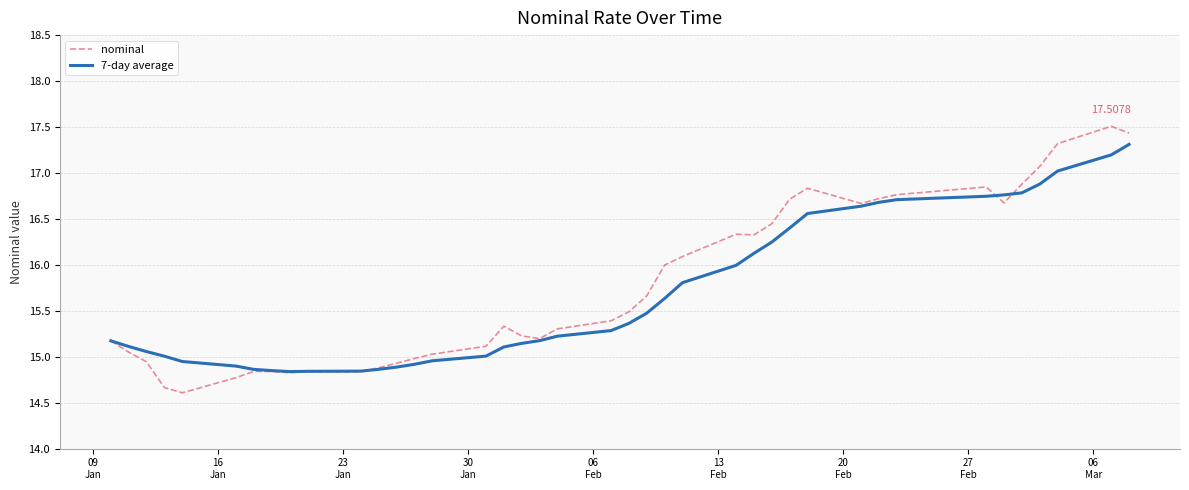

Rank the series by their maximum value, from highest to lowest.

nominal, 7-day average